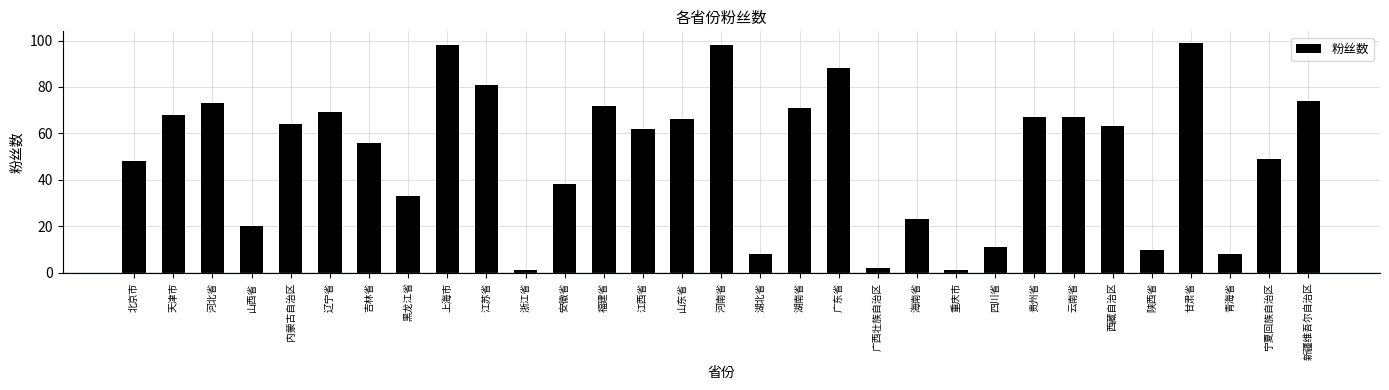

What is the label of the 12th bar from the left?

安徽省